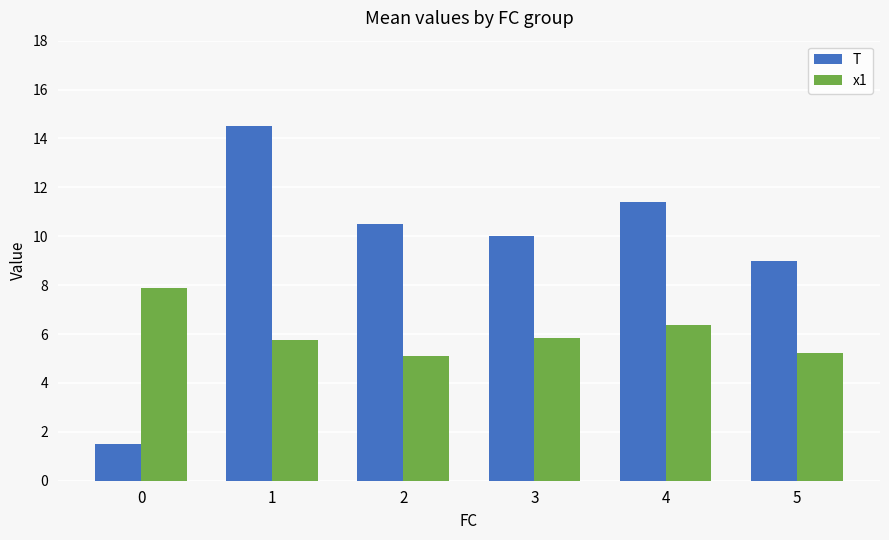

List the series in order of their peak value, highest first.

T, x1